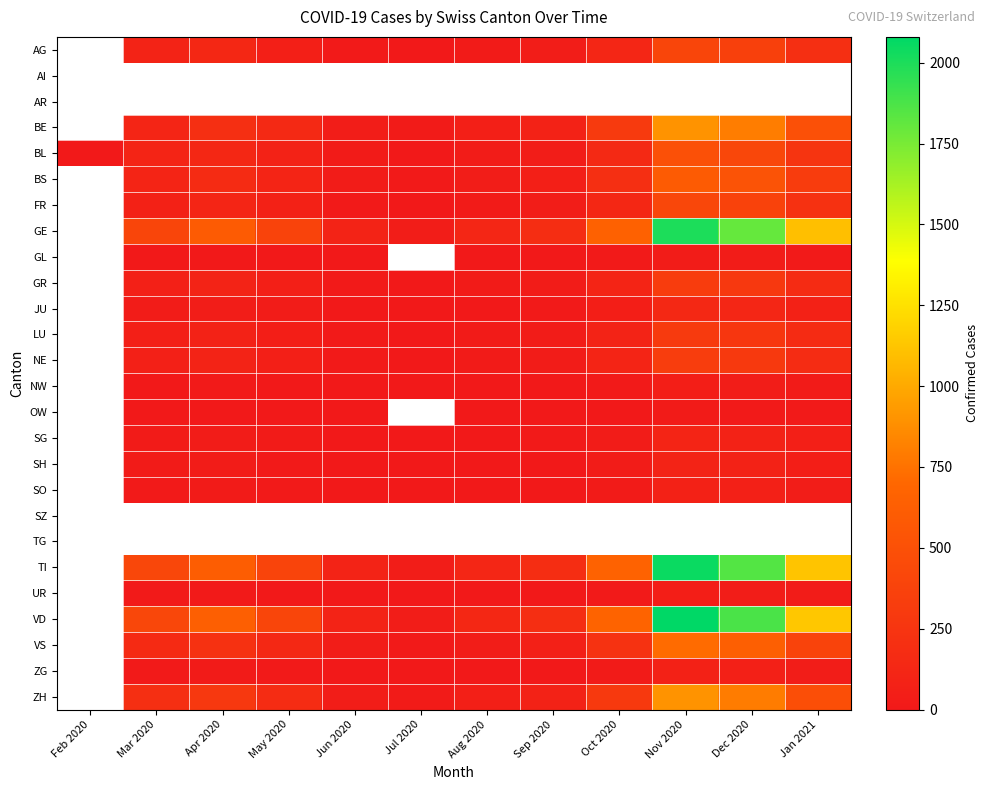

How many data points does each series have?

12